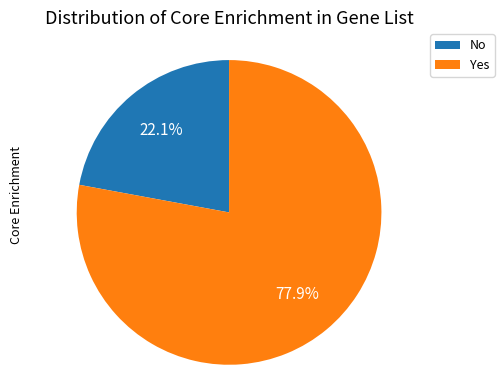

Combined, do Yes and No account for over 50%?

Yes